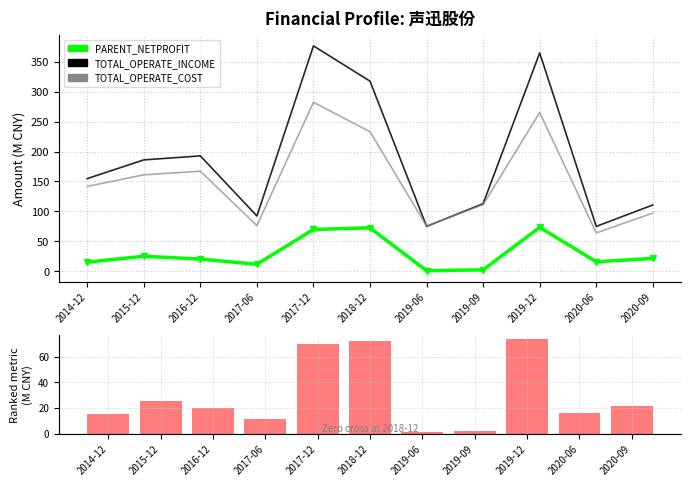

Which series has the largest total across all categories?

TOTAL_OPERATE_INCOME